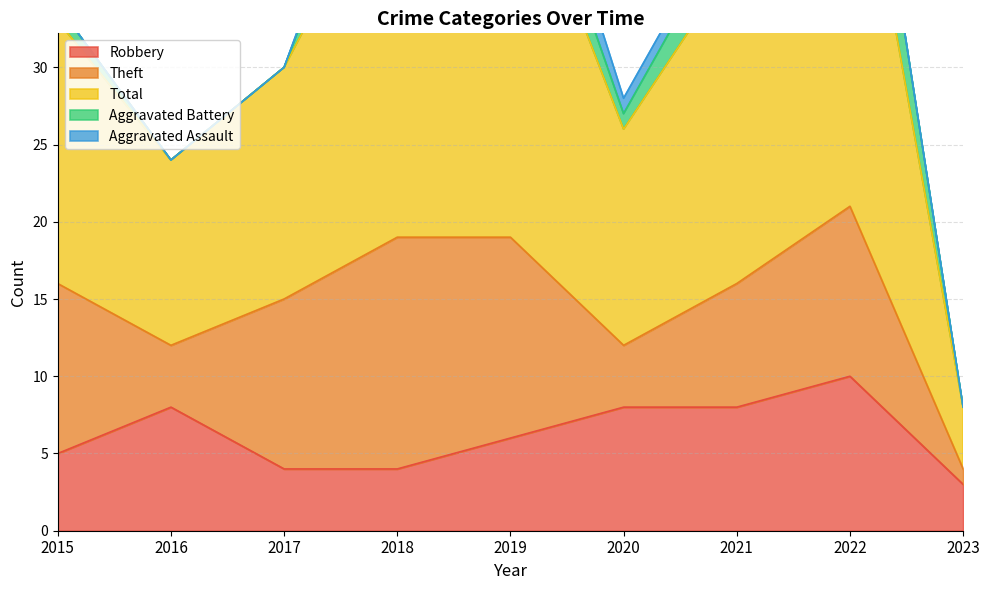

What is the difference between the Aggravated Battery values at 2017 and 2022?

6